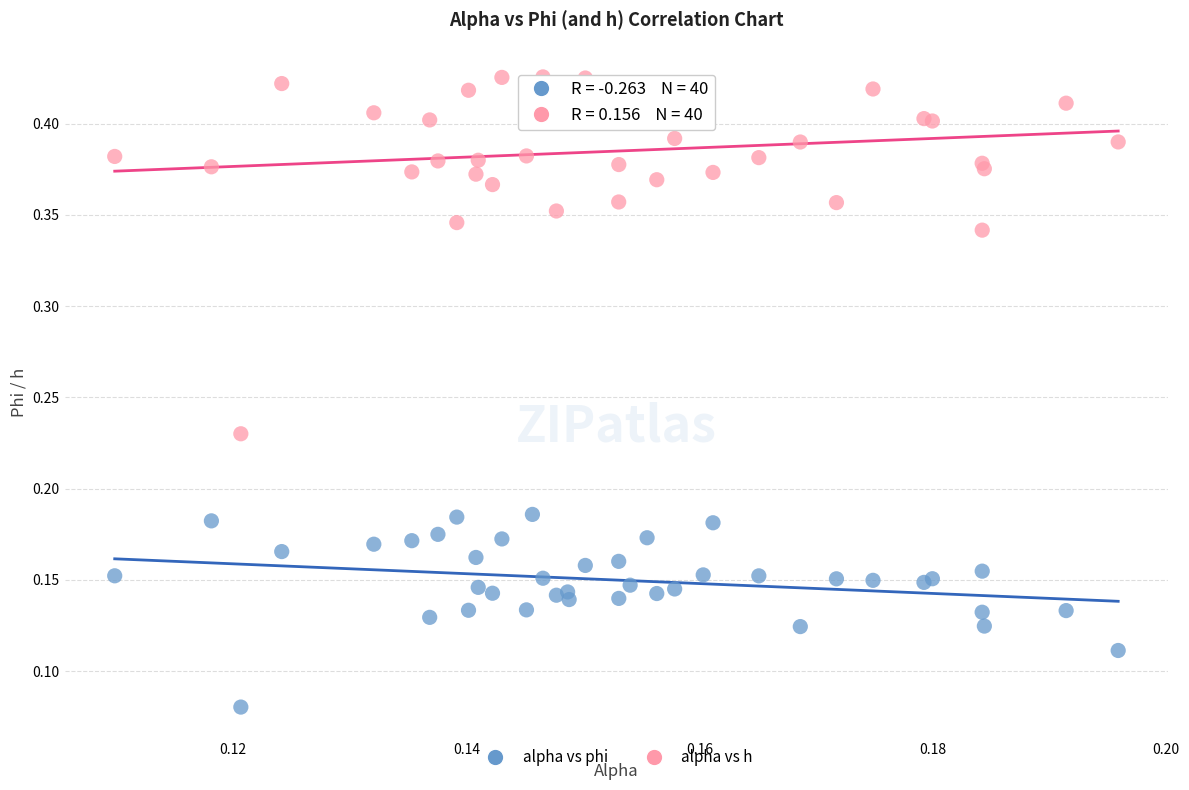

What are all the series names shown in the legend?

alpha vs phi, alpha vs h